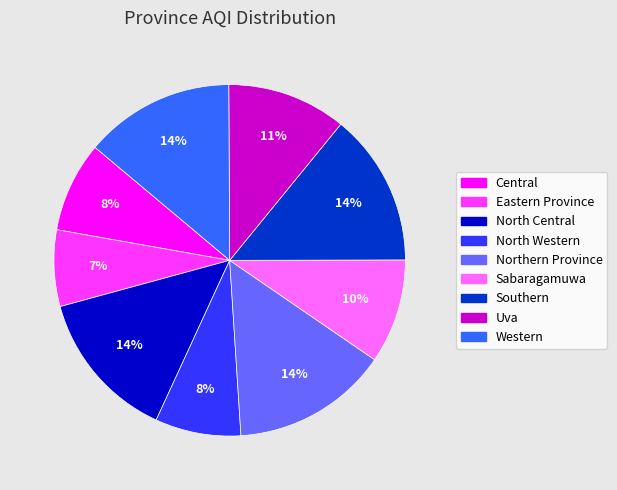

Do Central and Uva together represent more than half of the pie?

No